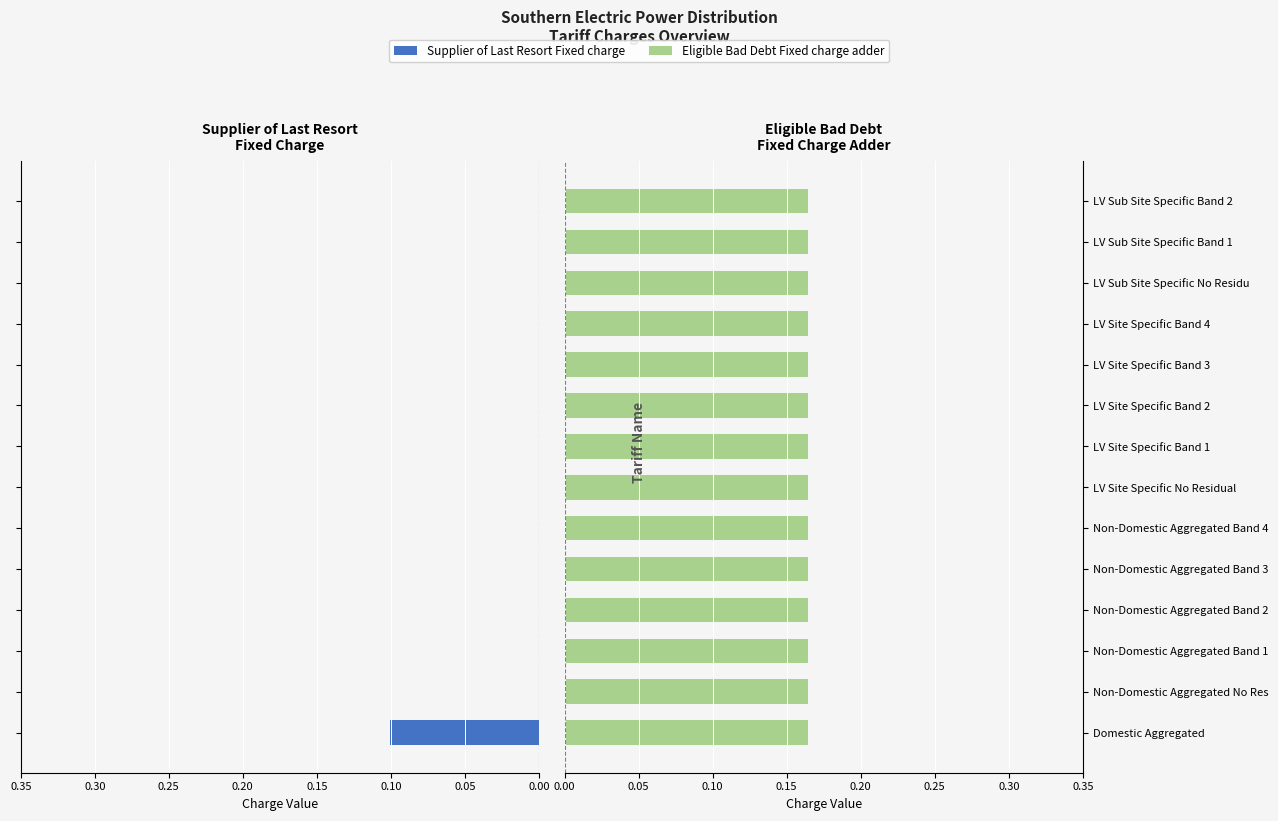

Between 0.10 and 0.15, which series saw the biggest shift?

Supplier of Last Resort Fixed charge